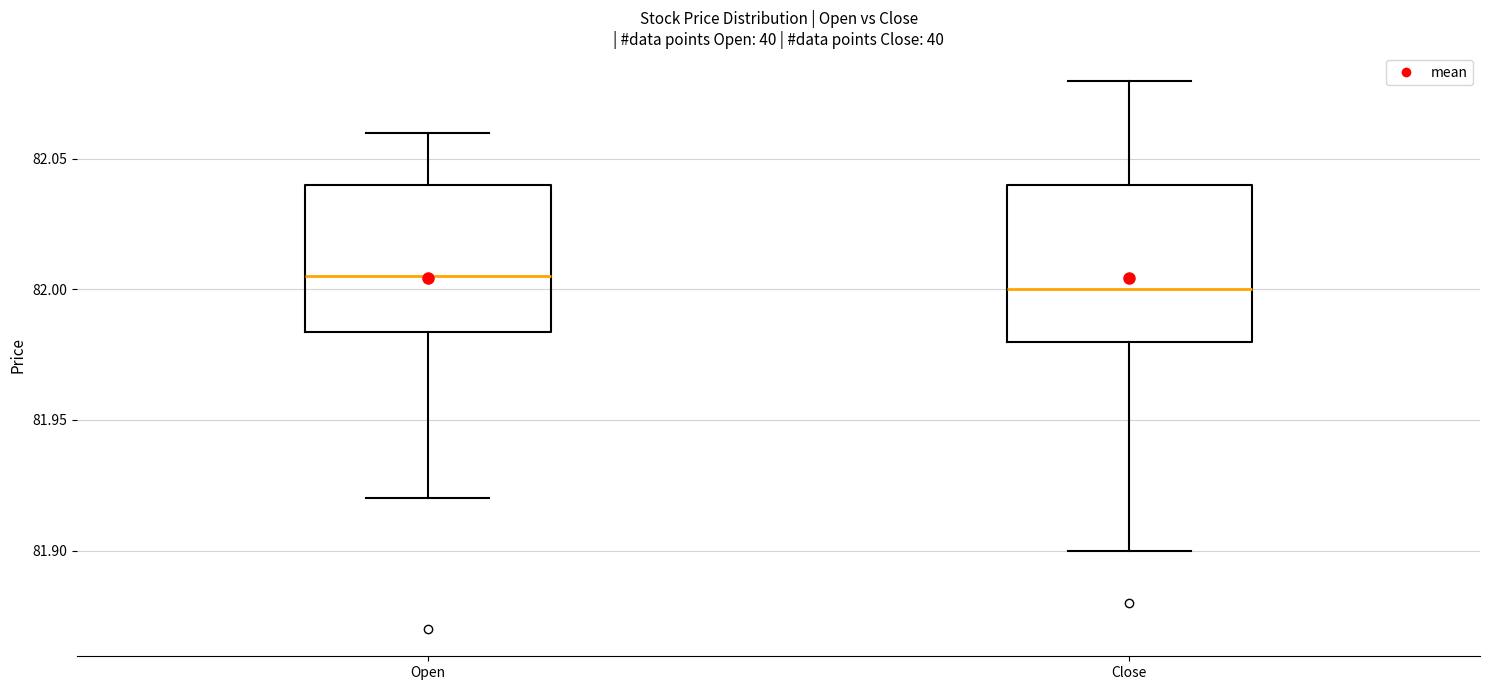

Where does the lower whisker of the box for Close end on the y-axis? The values are not printed on the chart, so give them approximately, as read against the axis.

81.900